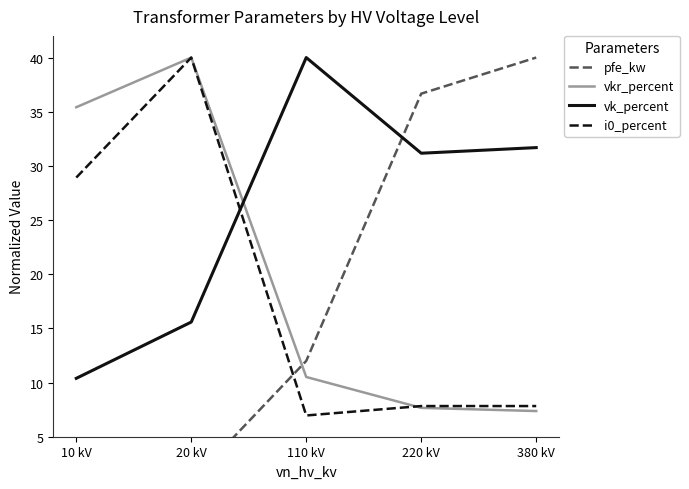

Which series has the widest spread of values?

pfe_kw